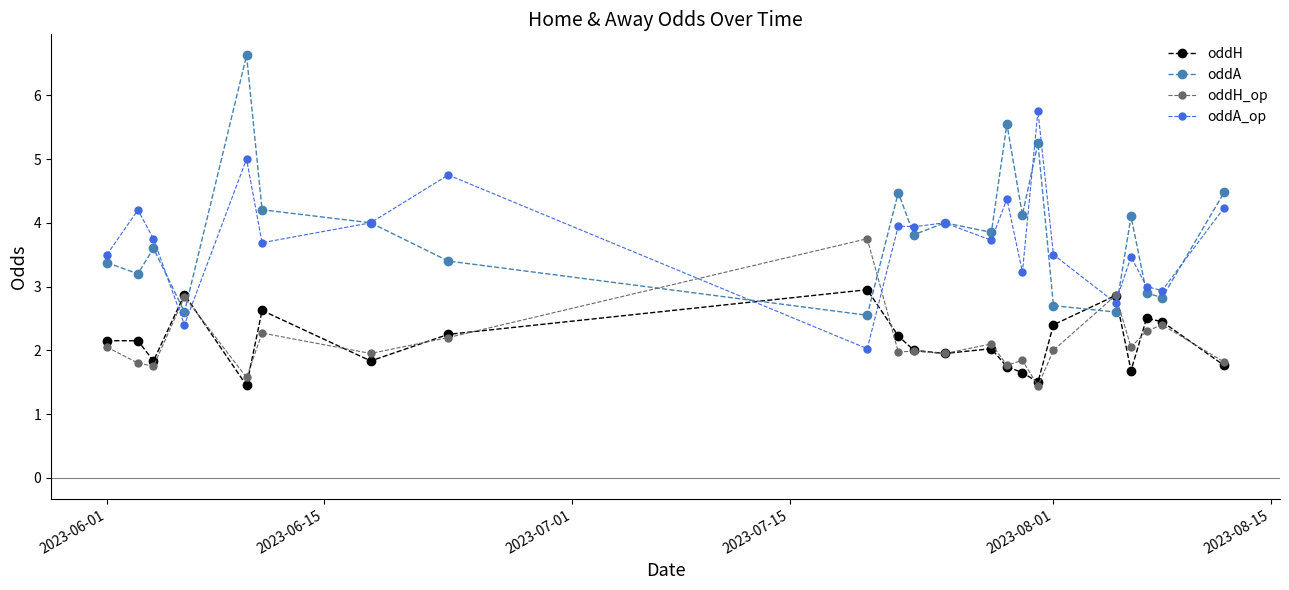

How many lines are shown in the chart?

4